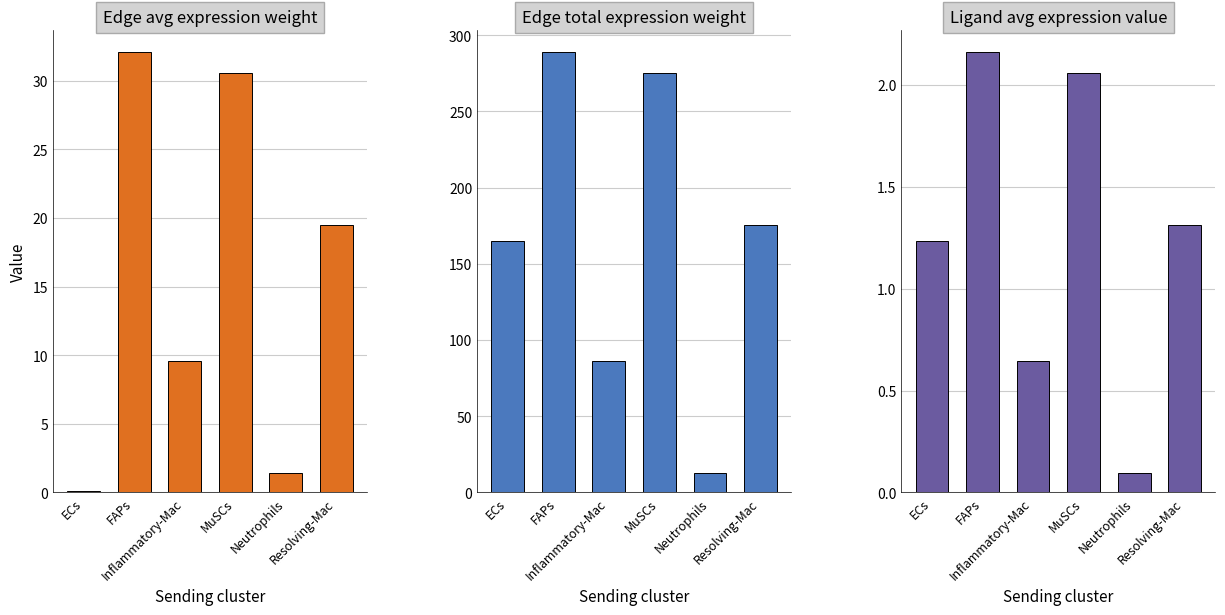

At how many categories does at least one series exceed 204?

2